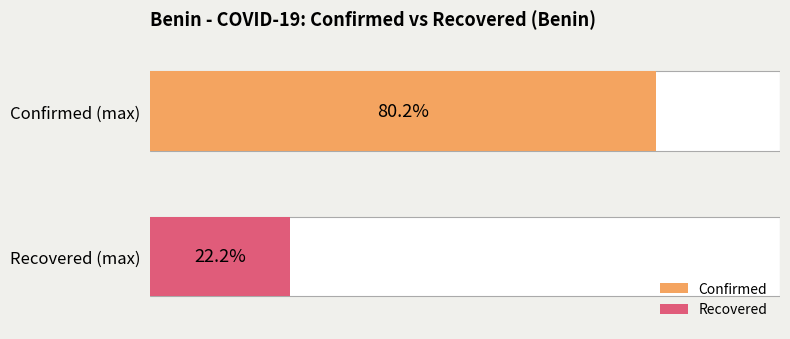

Are the bars horizontal?

Yes